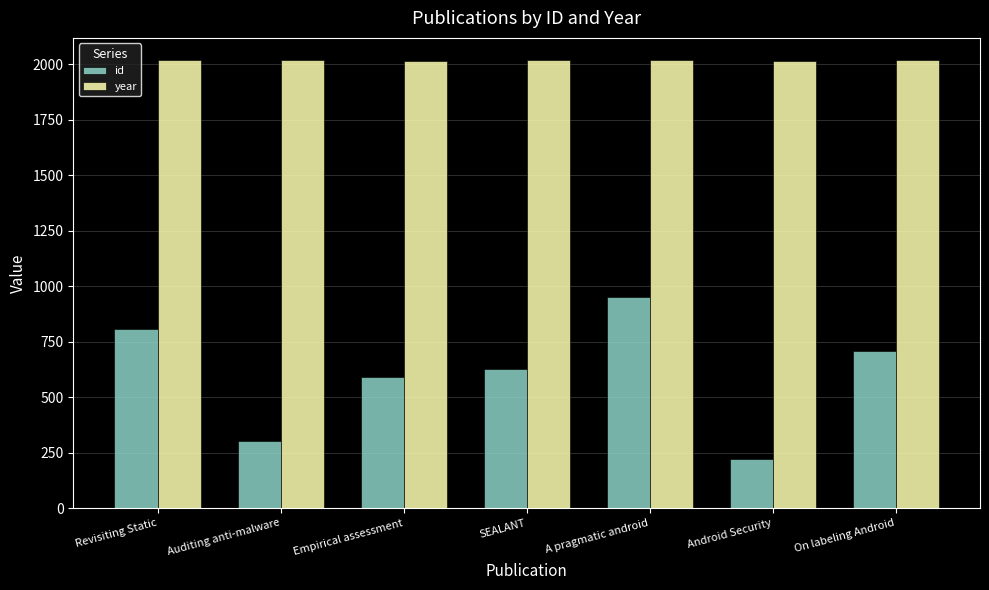

Where does the id series first go above 625?

Revisiting Static